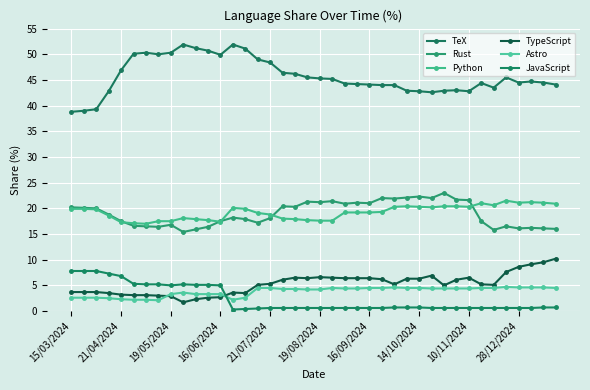

At which category does TeX reach its first local valley?

14/10/2024